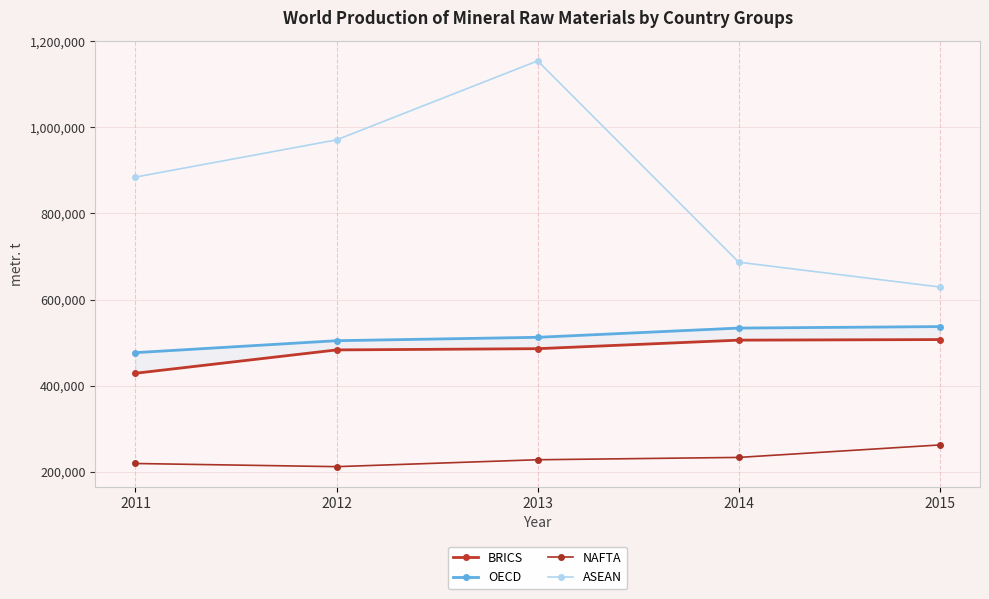

What is the sum of the NAFTA values at 2011 and 2013?

446768